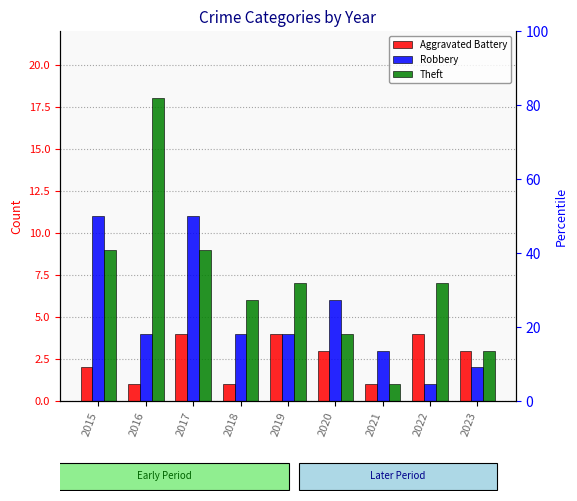

Reading left to right, extract all data points from this chart.

Aggravated Battery: 2015=2	2016=1	2017=4	2018=1	2019=4	2020=3	2021=1	2022=4	2023=3
Robbery: 2015=11	2016=4	2017=11	2018=4	2019=4	2020=6	2021=3	2022=1	2023=2
Theft: 2015=9	2016=18	2017=9	2018=6	2019=7	2020=4	2021=1	2022=7	2023=3